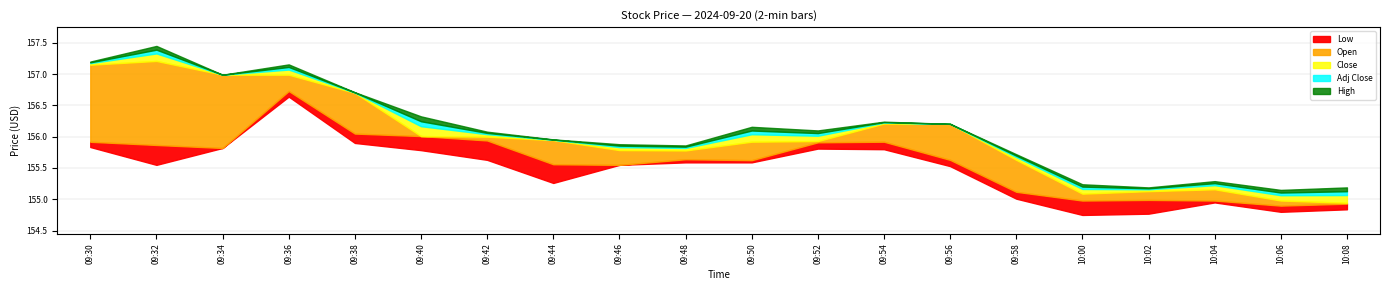

True or false: High has more than 2 points higher than both neighbors.

True